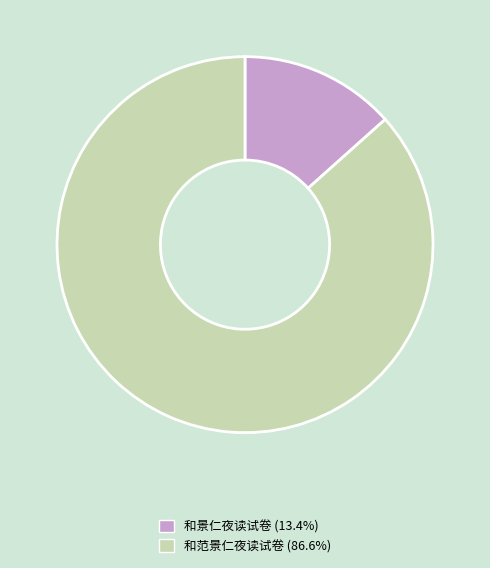

True or false: 和范景仁夜读试卷 accounts for 87% of the total.

True